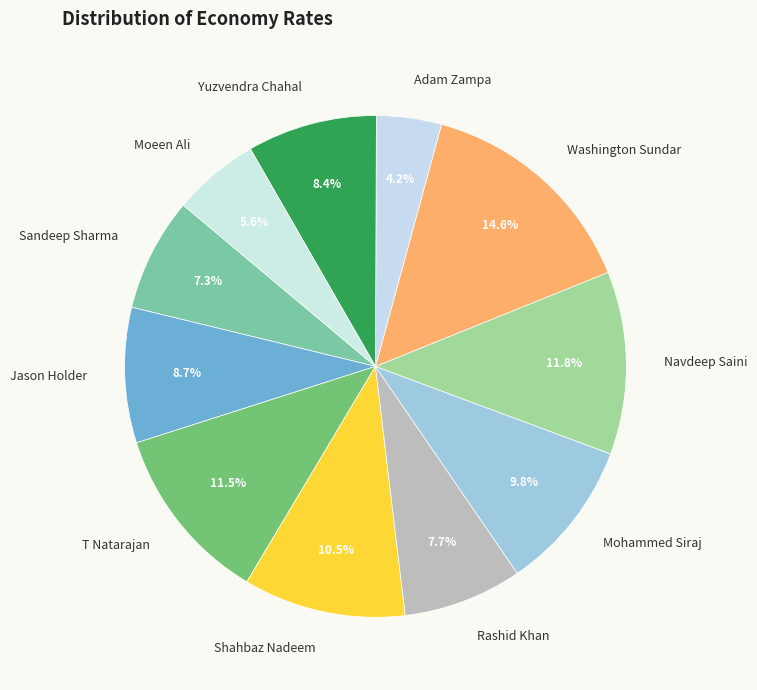

What is the total percentage of Mohammed Siraj and Washington Sundar?

24.4%